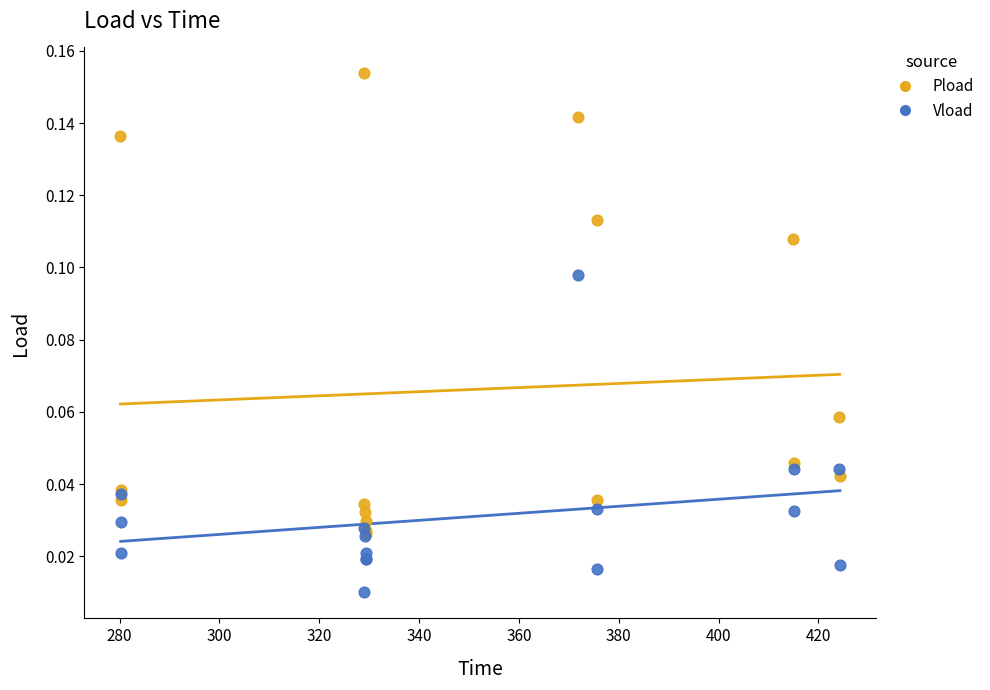

Which series reaches the minimum Y coordinate?

Vload